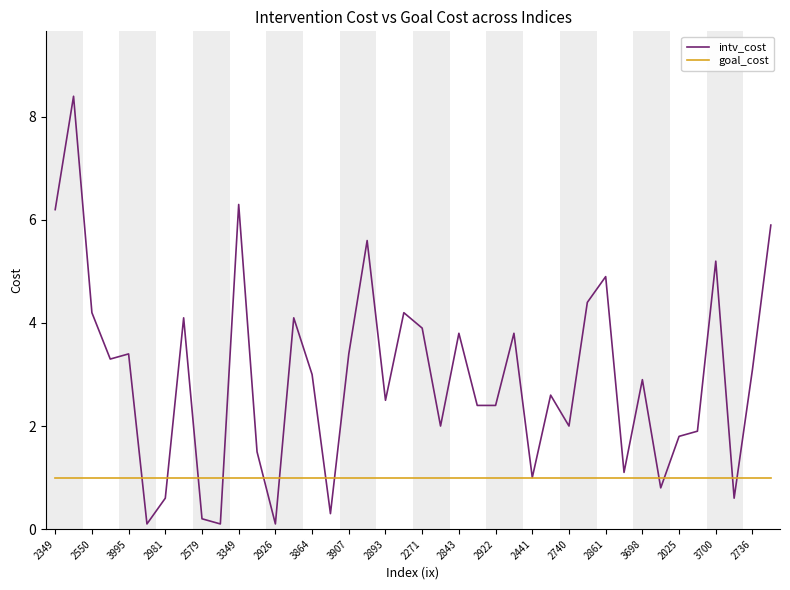

Which series has the largest total across all categories?

intv_cost